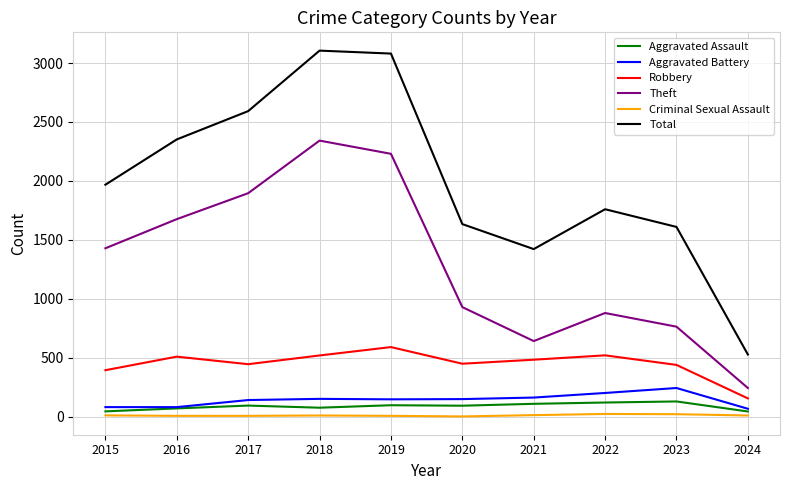

How many interior local peaks does the Theft series have?

2